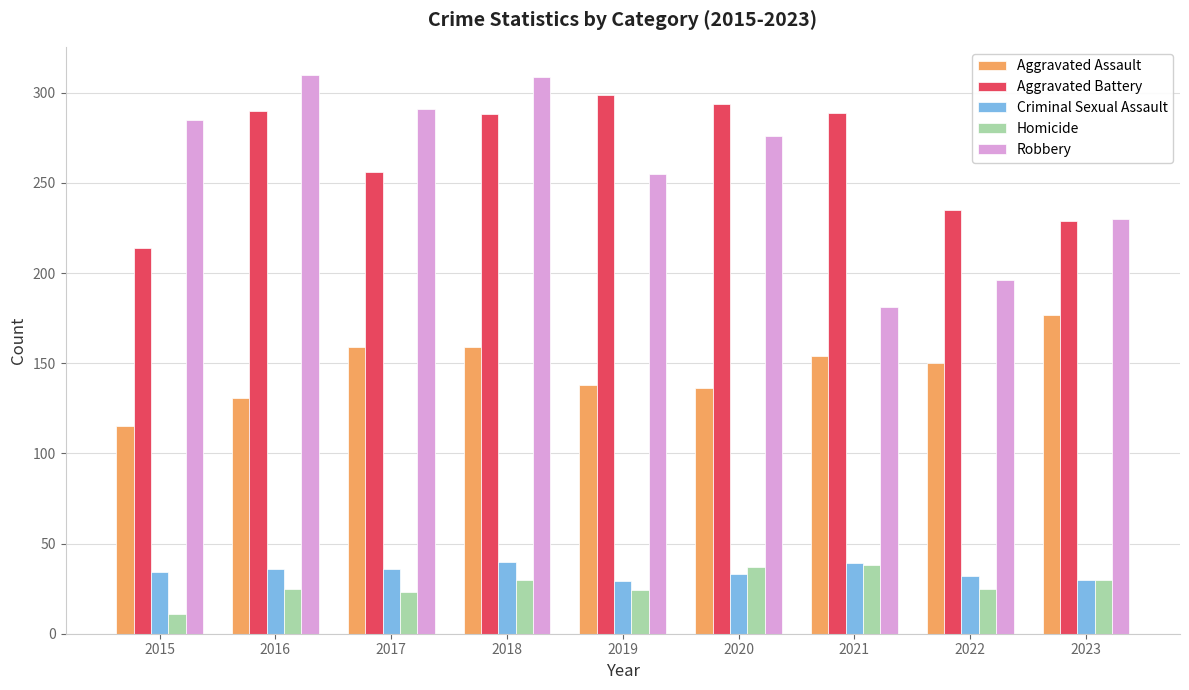

What is the maximum value for Robbery?

310